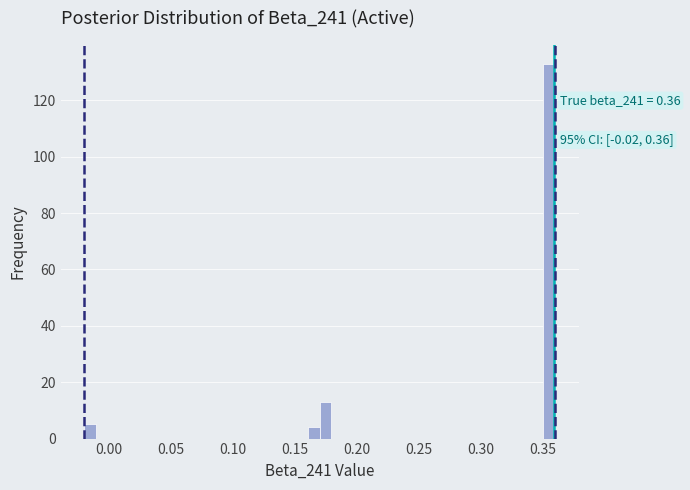

Read against the x-axis, roughly where is the centre of the tallest bar?

0.355